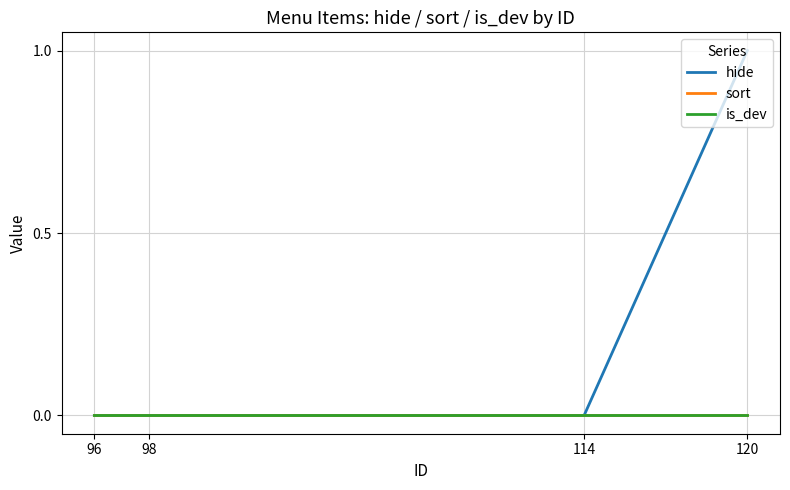

The sort series shows 0 at 114. True or false?

True